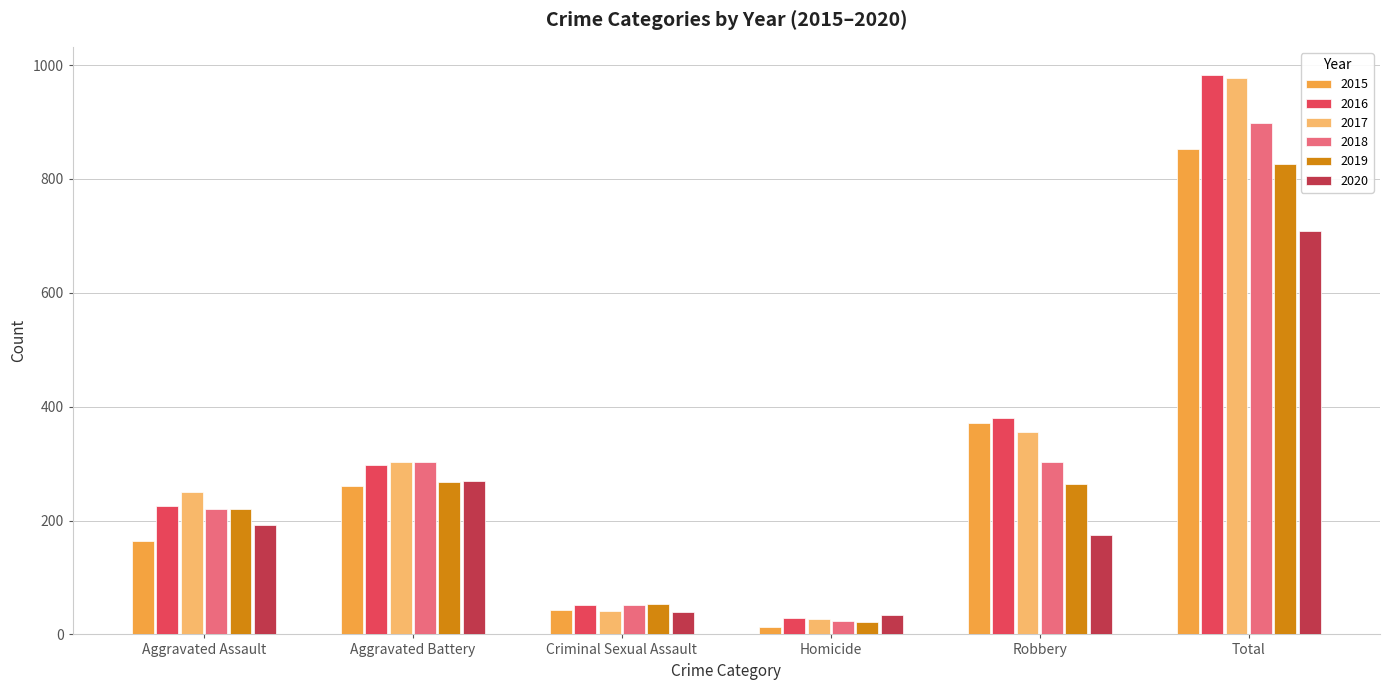

What is the value of the 2015 bar at the 5th from the left?

372